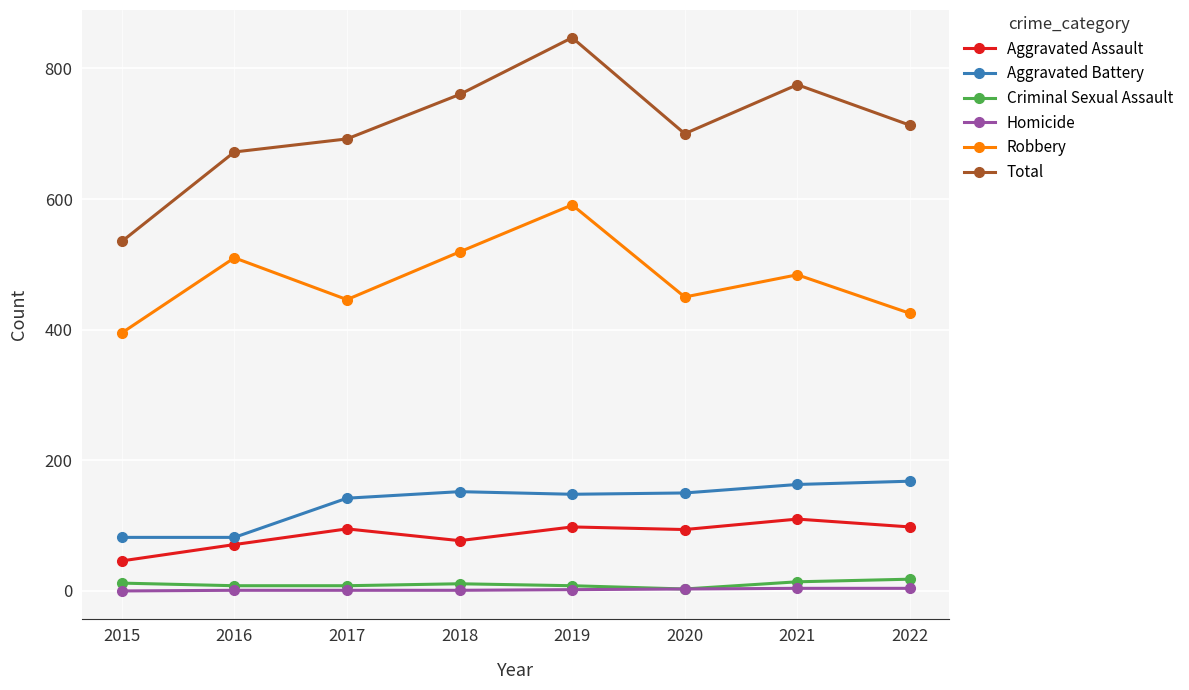

True or false: Homicide and Aggravated Battery cross at least once.

False